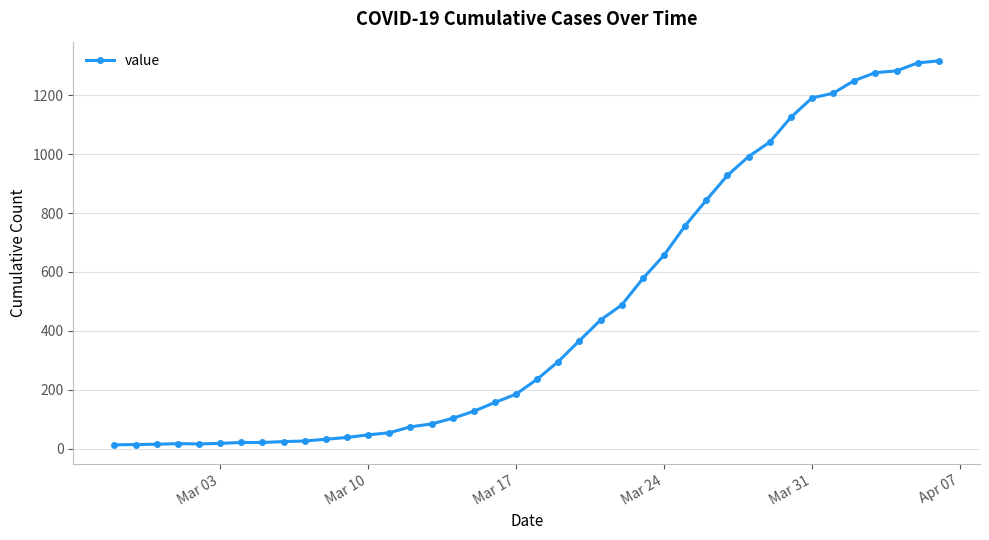

What is the difference between the maximum and minimum values?

1304